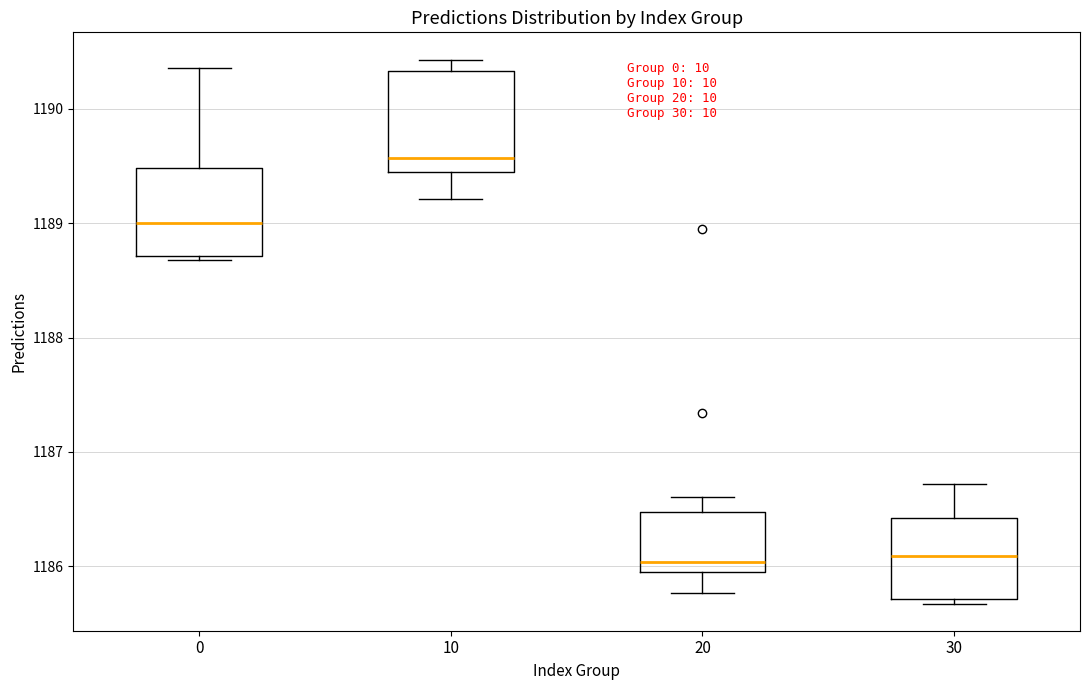

Where does the median line of the box at x = 10 sit on the y-axis? The values are not printed on the chart, so give them approximately, as read against the axis.

1189.6